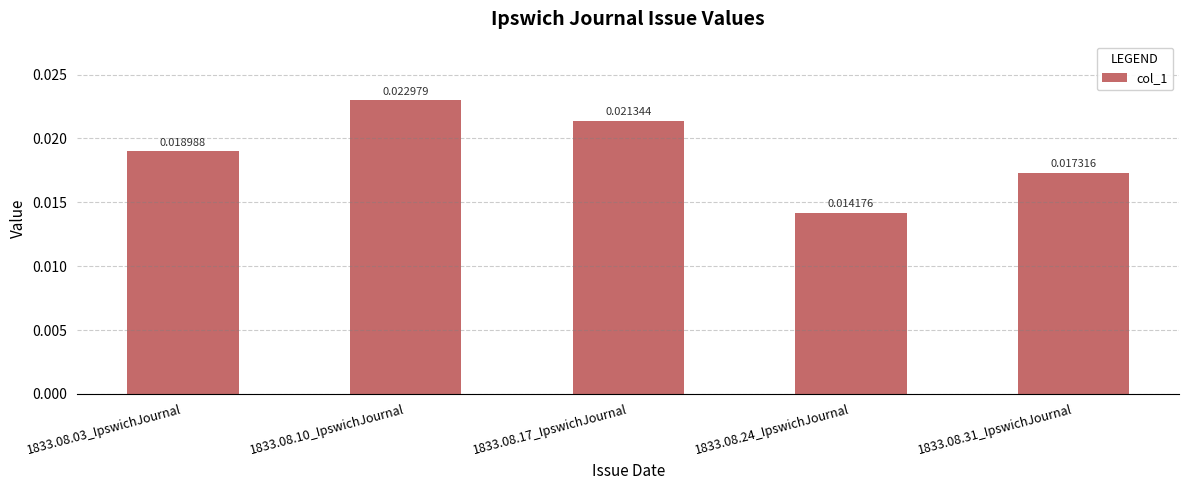

Does the chart contain any negative values?

No